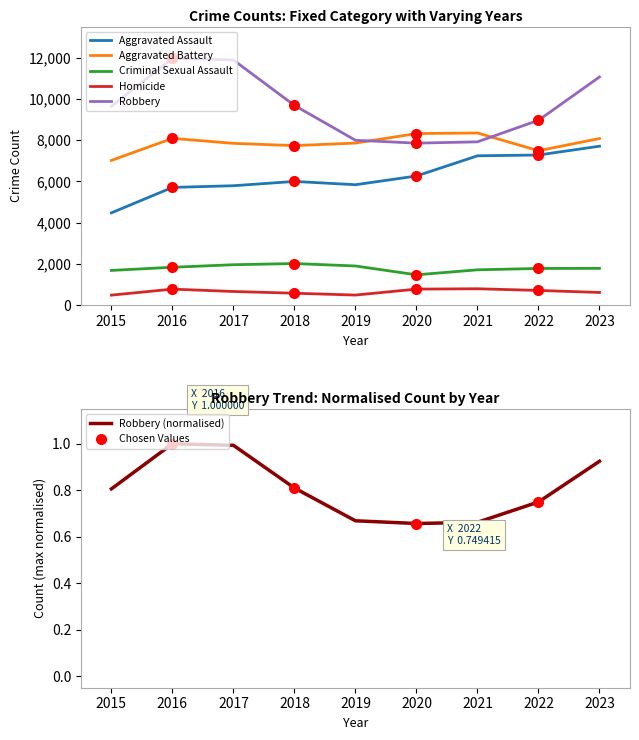

In Homicide, how many points are higher than both neighbors (excluding endpoints)?

2